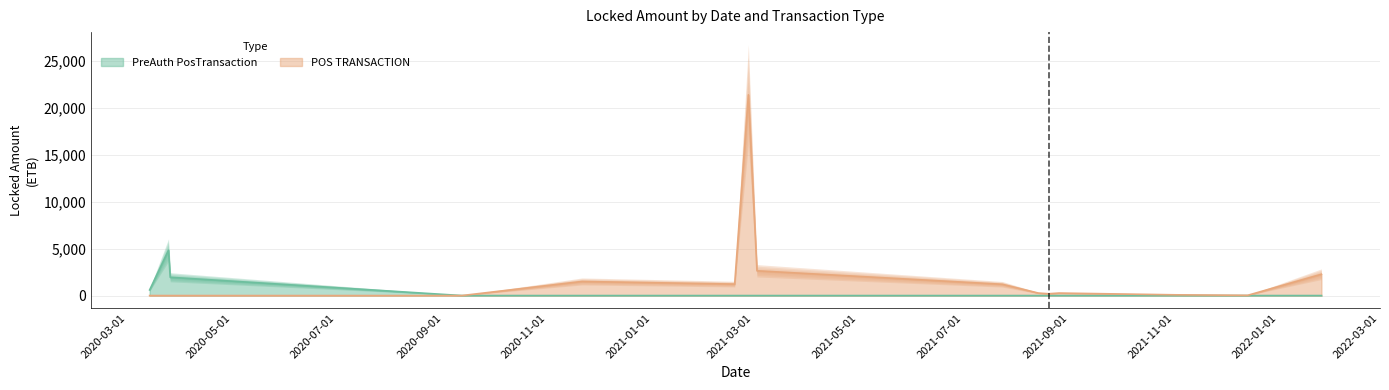

True or false: POS TRANSACTION and PreAuth PosTransaction cross at least once.

True